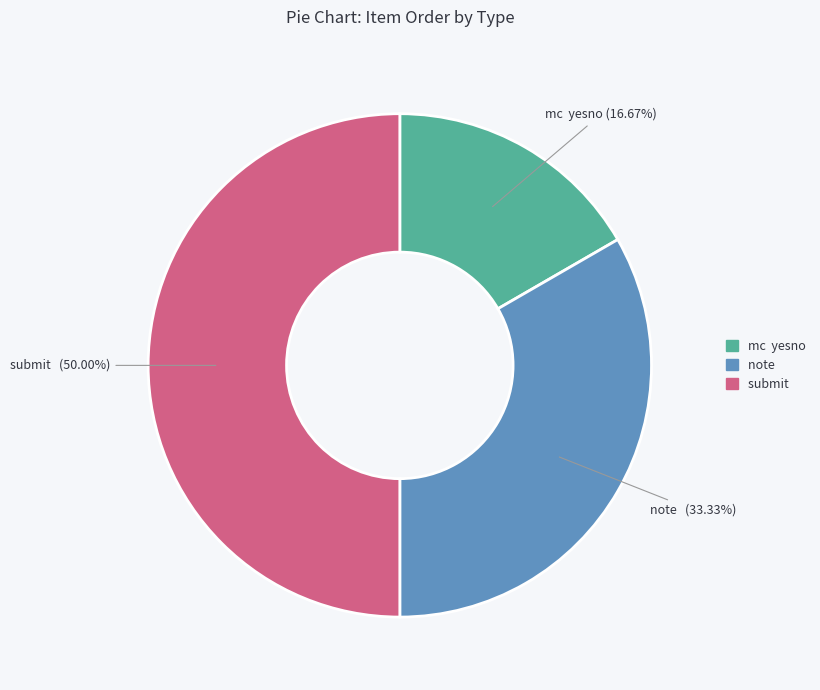

Do submit and mc yesno together represent more than half of the pie?

Yes